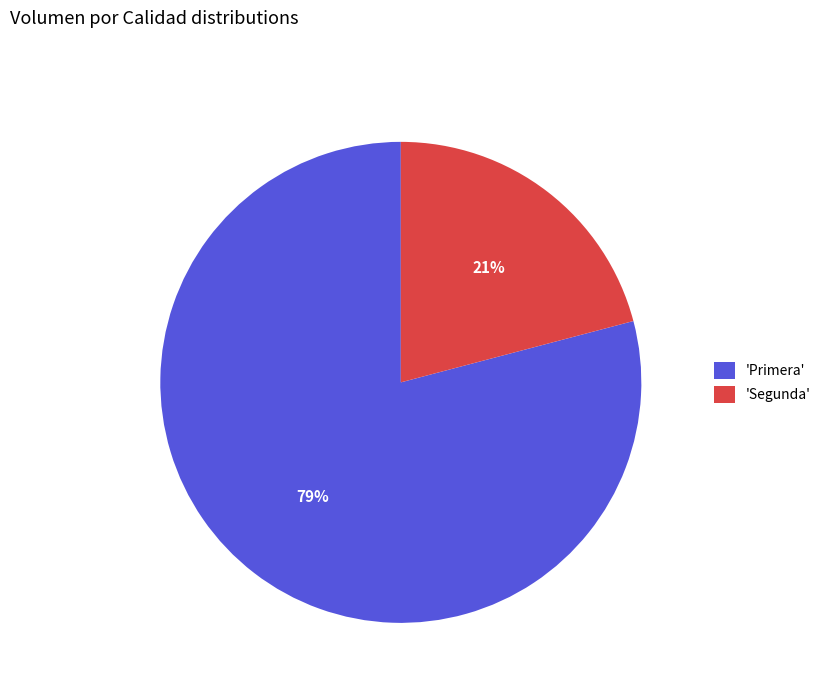

Which slice is the largest?

'Primera'